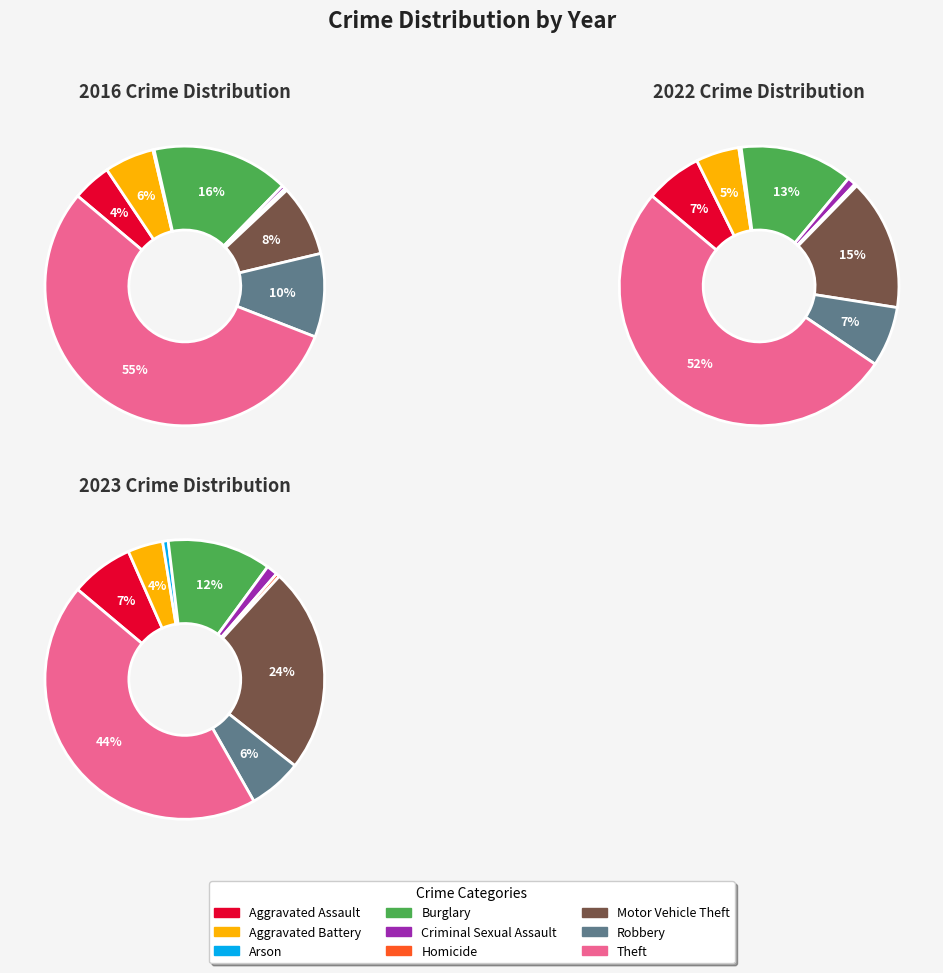

Is the sum of Arson and Burglary greater than half?

No